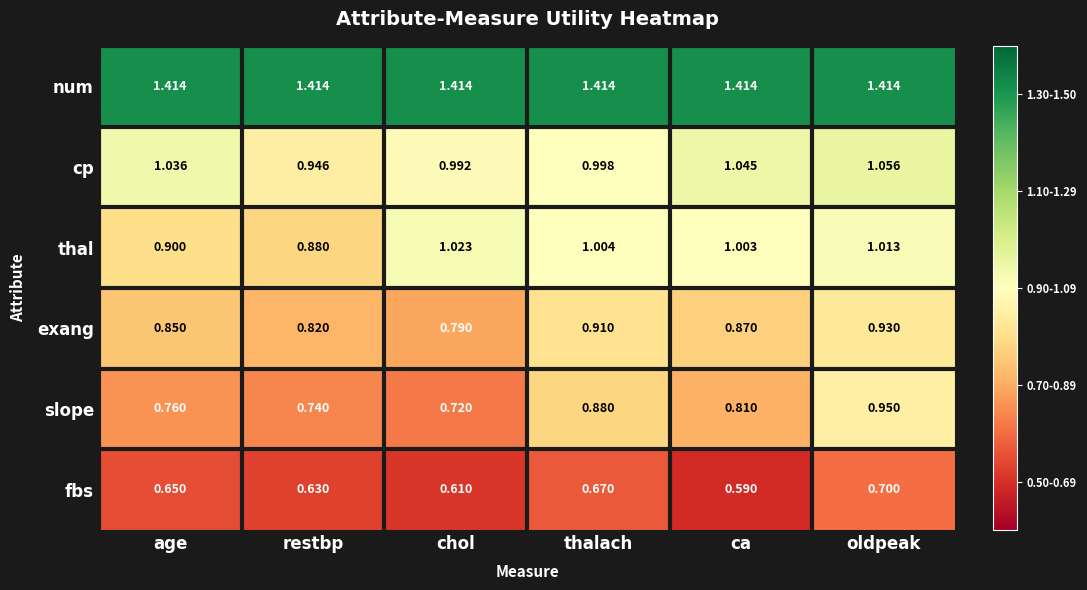

At which category is the sum across all series the highest?

oldpeak